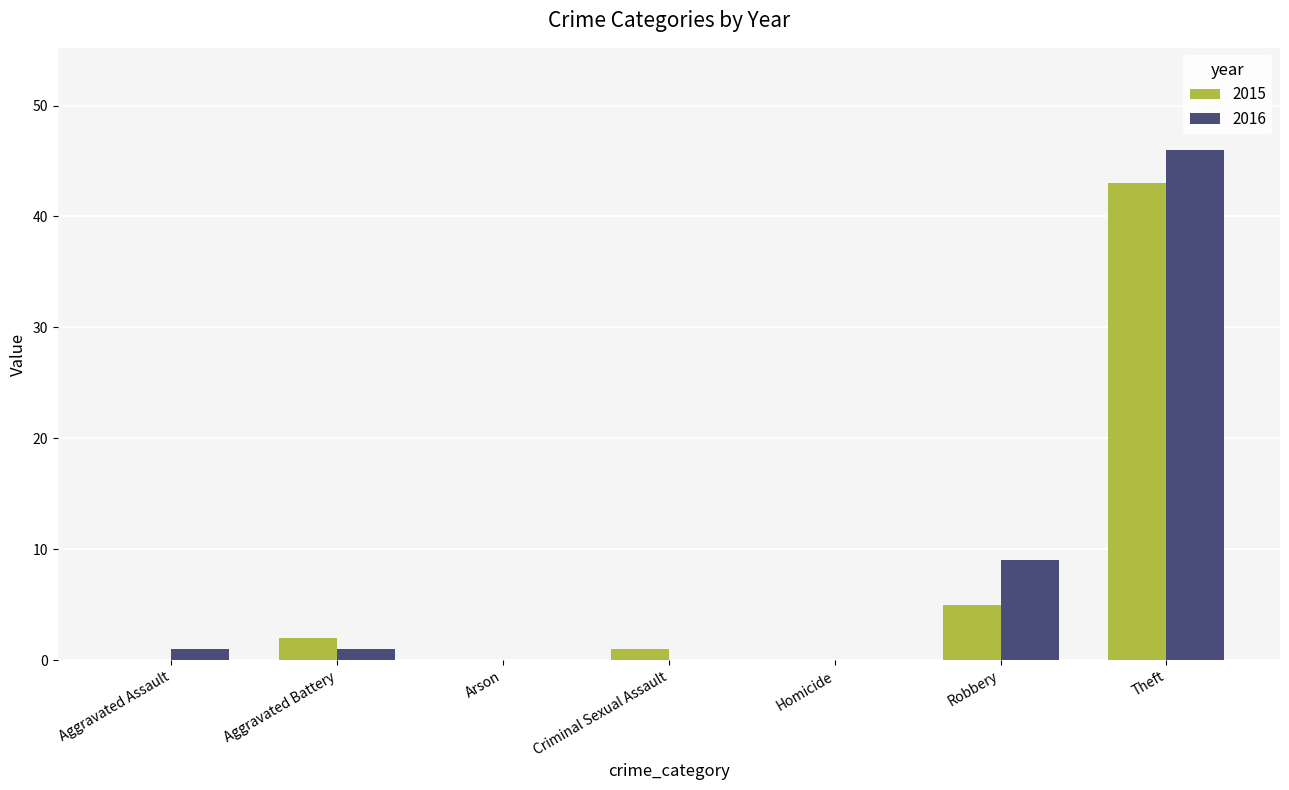

What are all the series names shown in the legend?

2015, 2016